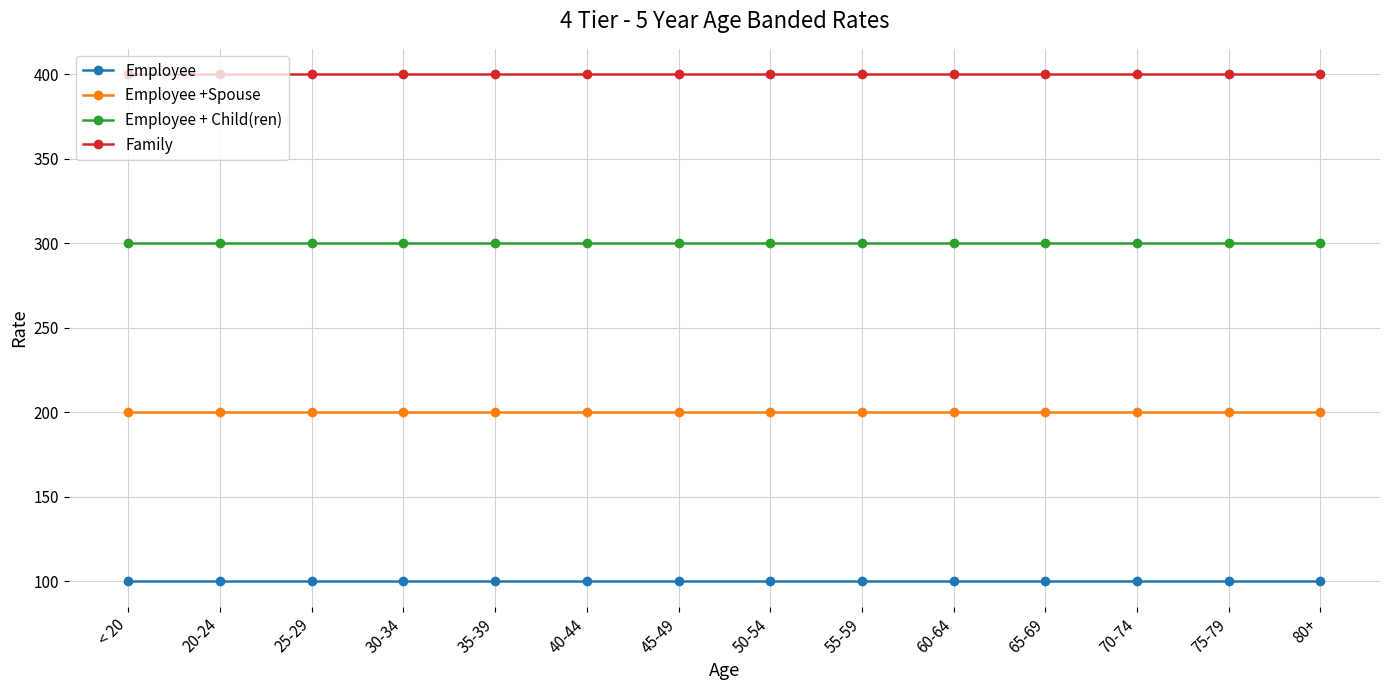

What is the greatest value displayed?

400